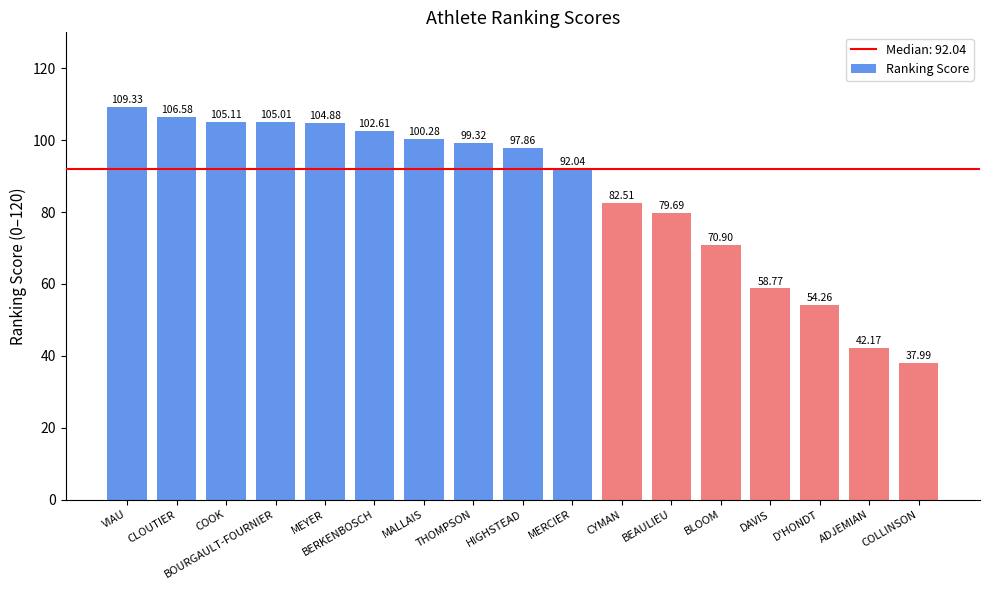

What is the value of the 14th bar from the left?

58.8